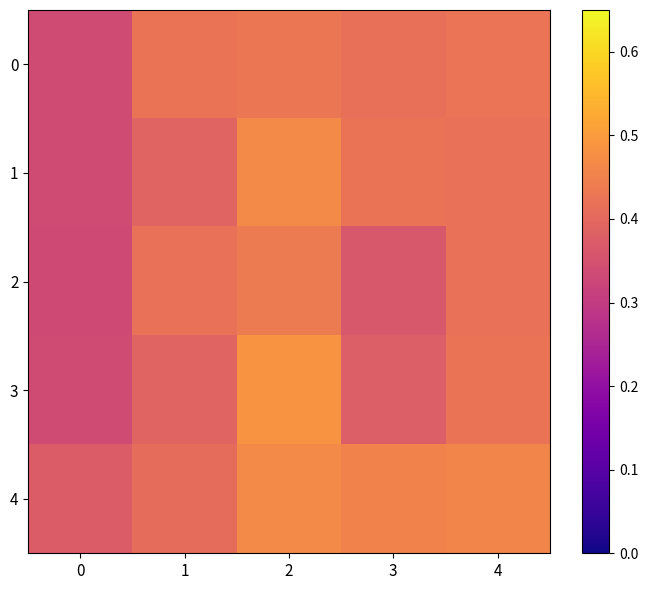

Rank the series by their maximum value, from highest to lowest.

3, 1, 4, 2, 0